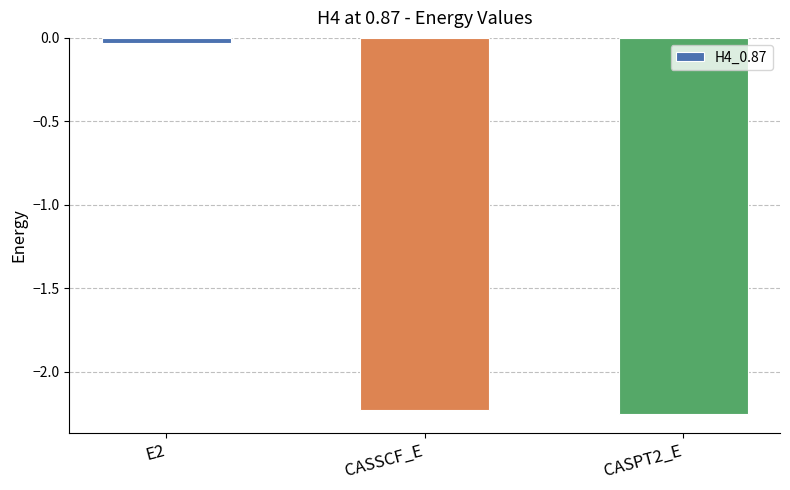

The chart shows a value of -3.1 at CASPT2_E. True or false?

False